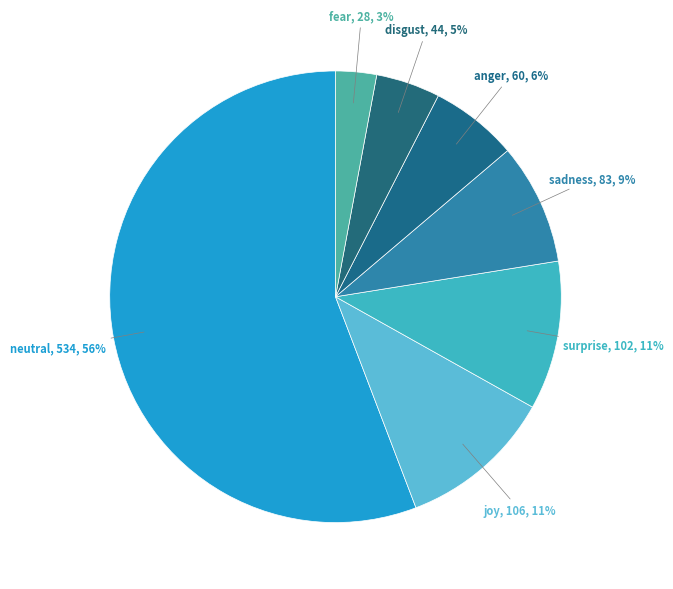

To the nearest percent, what is the average slice percentage?

14%